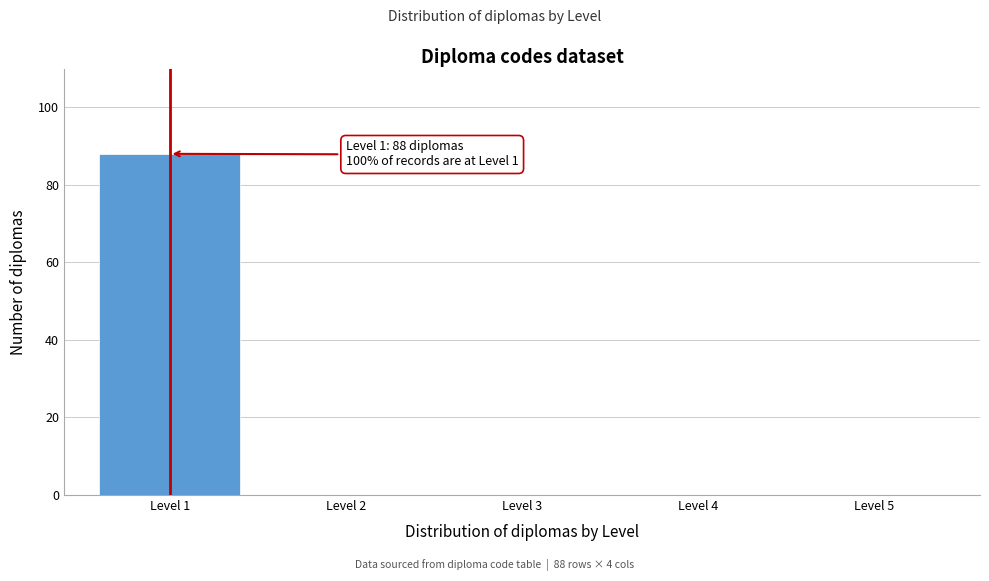

Reading left to right, transcribe all the data shown in this chart.

Level 1=88	Level 2=0	Level 3=0	Level 4=0	Level 5=0